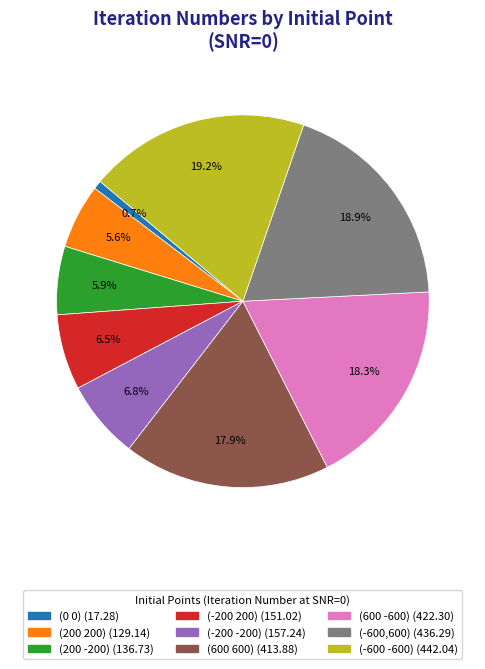

Is it true that (-600,600) is 19% of the pie?

True